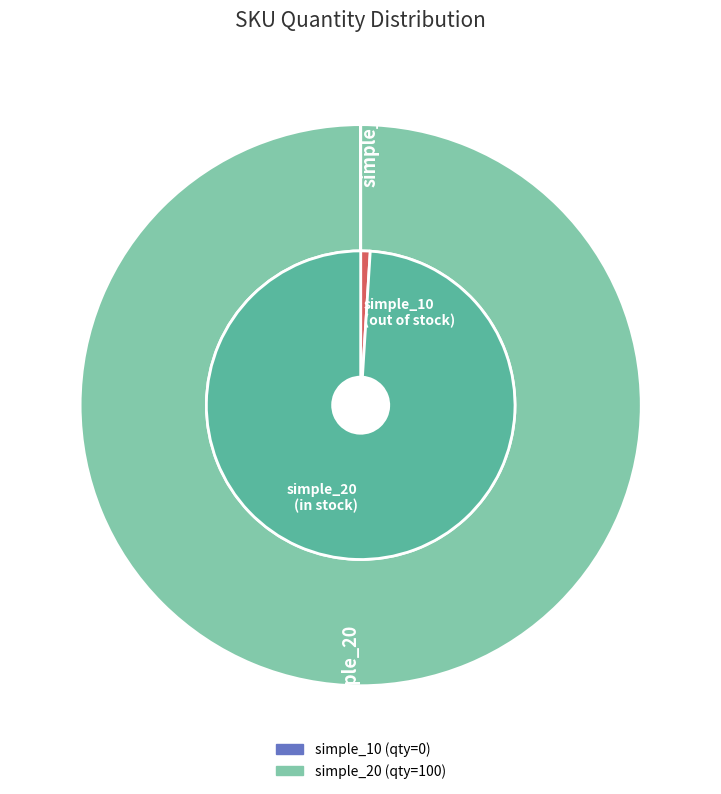

What percentage is the simple_20 slice, to the nearest percent?

100%